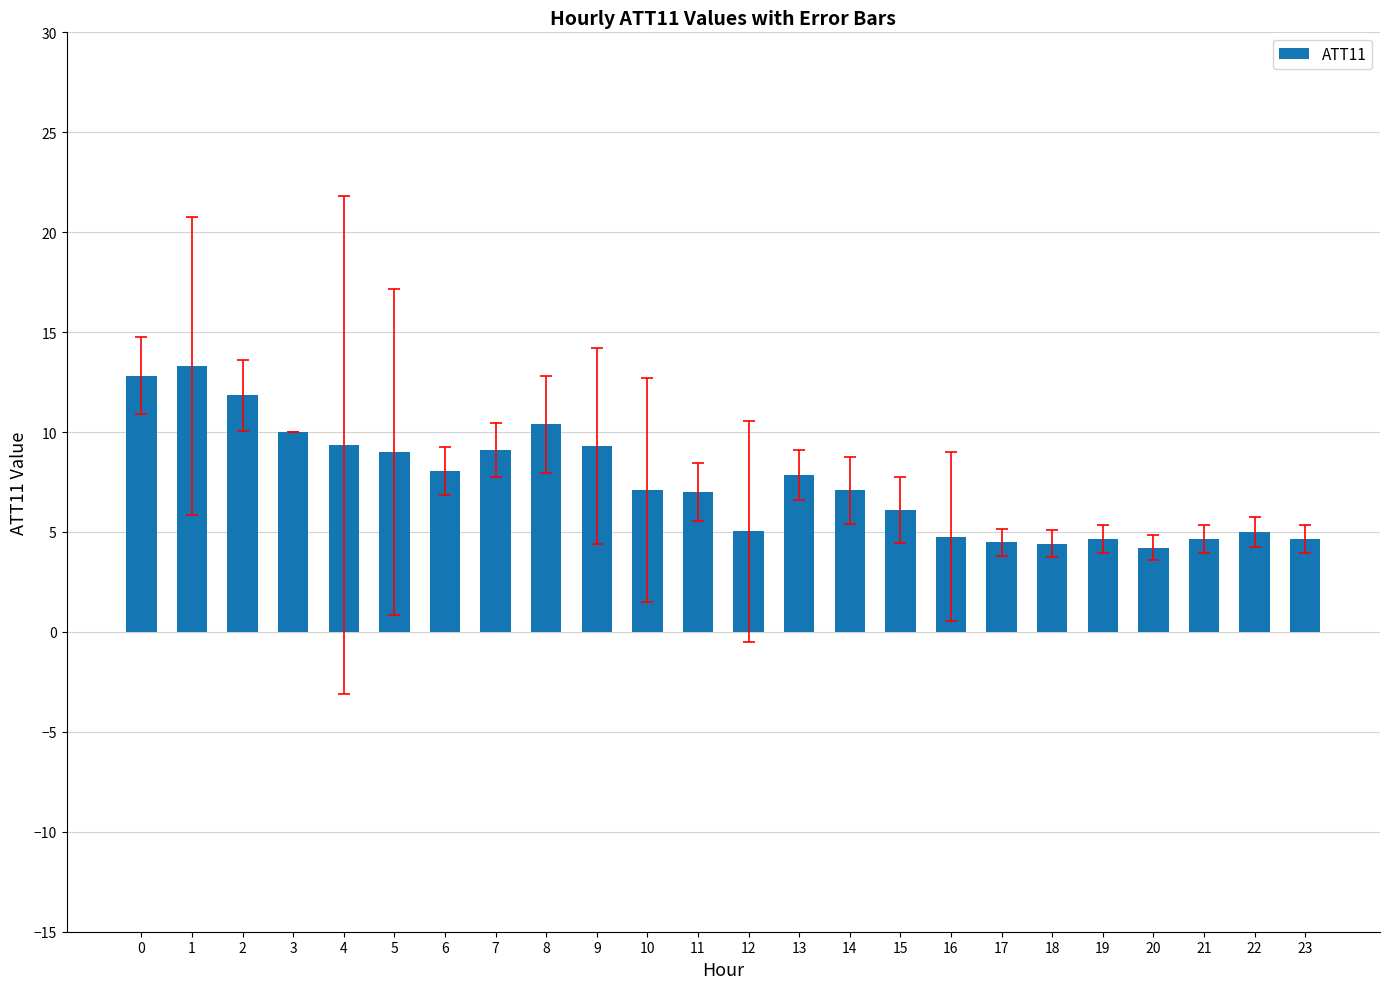

True or false: the data shows 1.0 at 22.

False